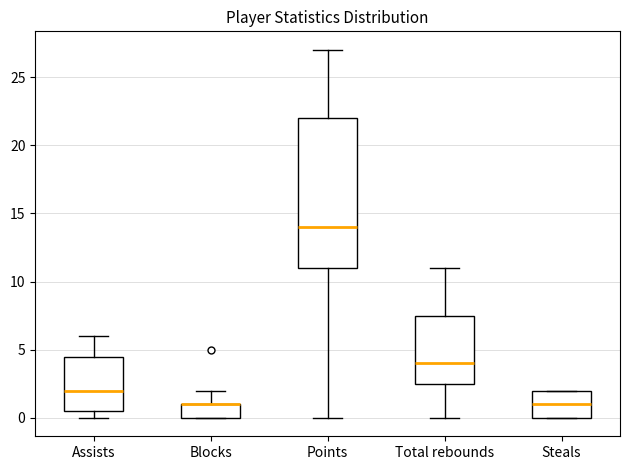

Reading left to right, transcribe this box plot: for each box, give where its median line is, the range the box spans, and where its two whiskers end, as read against the y-axis. The values are not printed on the chart, so give them approximately, as read against the axis.

Assists: median 2.0, box 0.5 to 4.5, whiskers 0.0 to 6.0
Blocks: median 1.0 (drawn on the box's upper edge), box 0.0 to 1.0, whiskers 0.0 to 2.0
Points: median 14.0, box 11.0 to 22.0, whiskers 0.0 to 27.0
Total rebounds: median 4.0, box 2.5 to 7.5, whiskers 0.0 to 11.0
Steals: median 1.0, box 0.0 to 2.0, whiskers 0.0 to 2.0